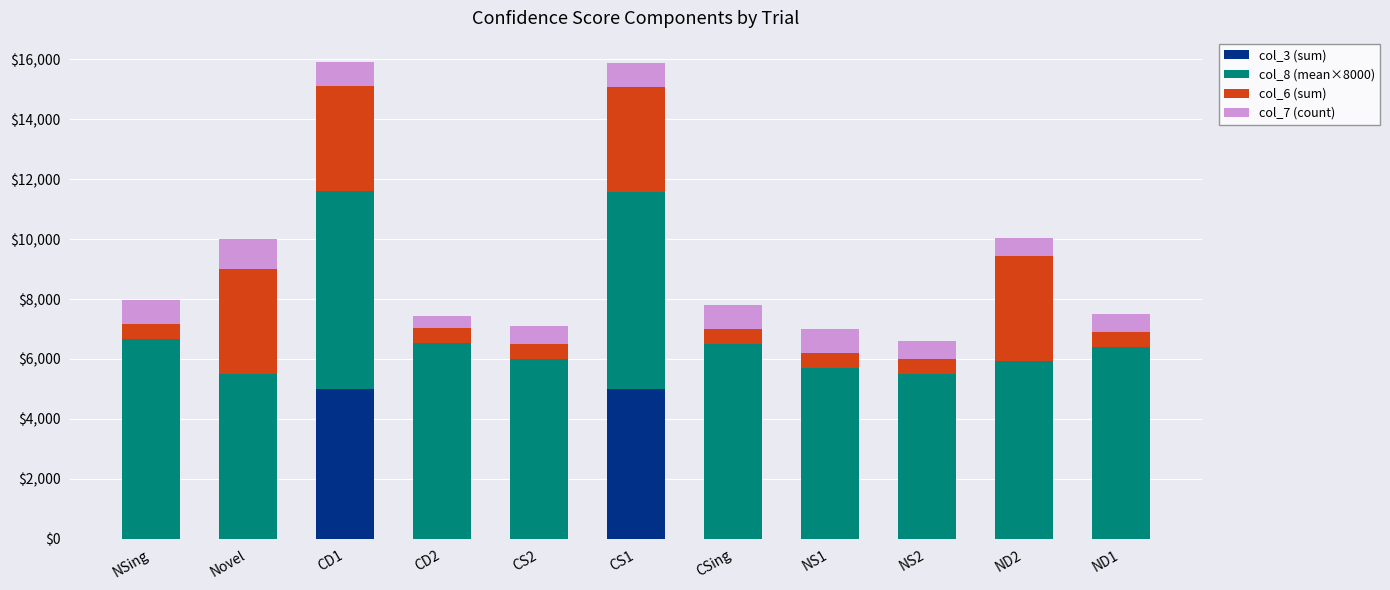

What is the maximum value for col_3 (sum)?

5000.0